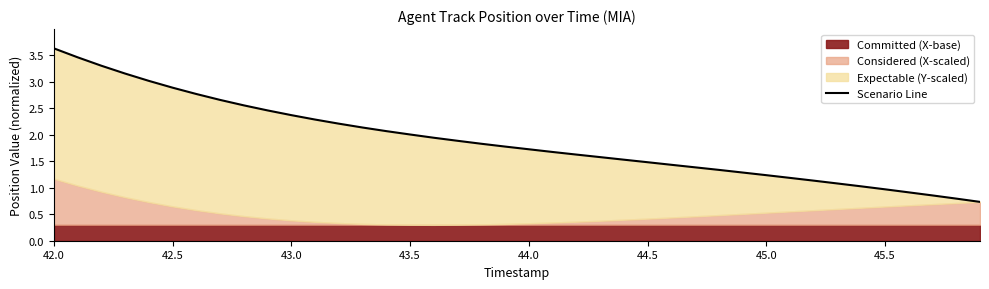

What is the maximum value shown in the chart?

3.6